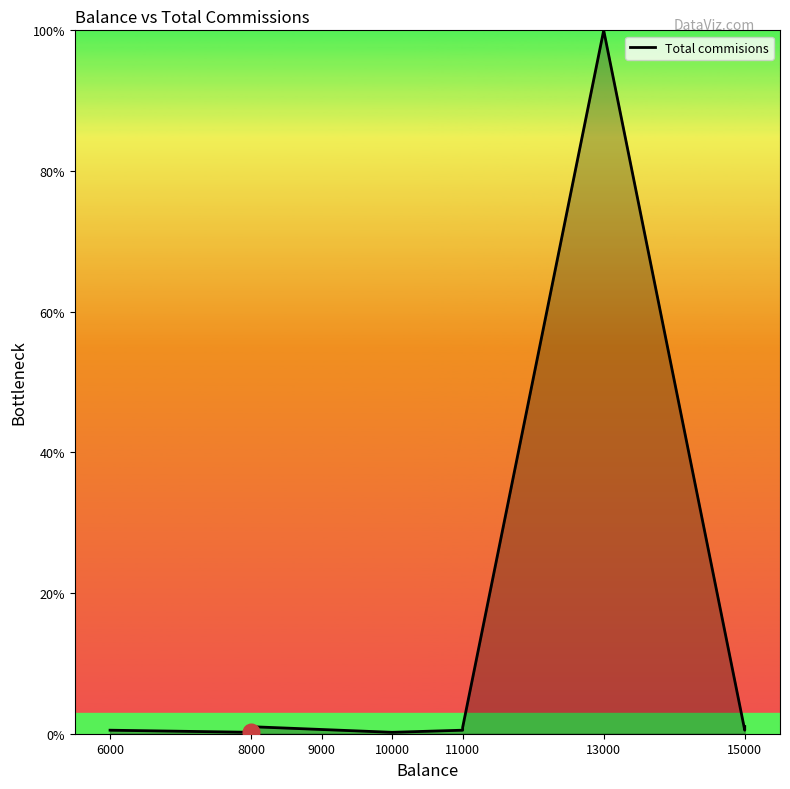

True or false: the data shows 0.3 at 8000.

False